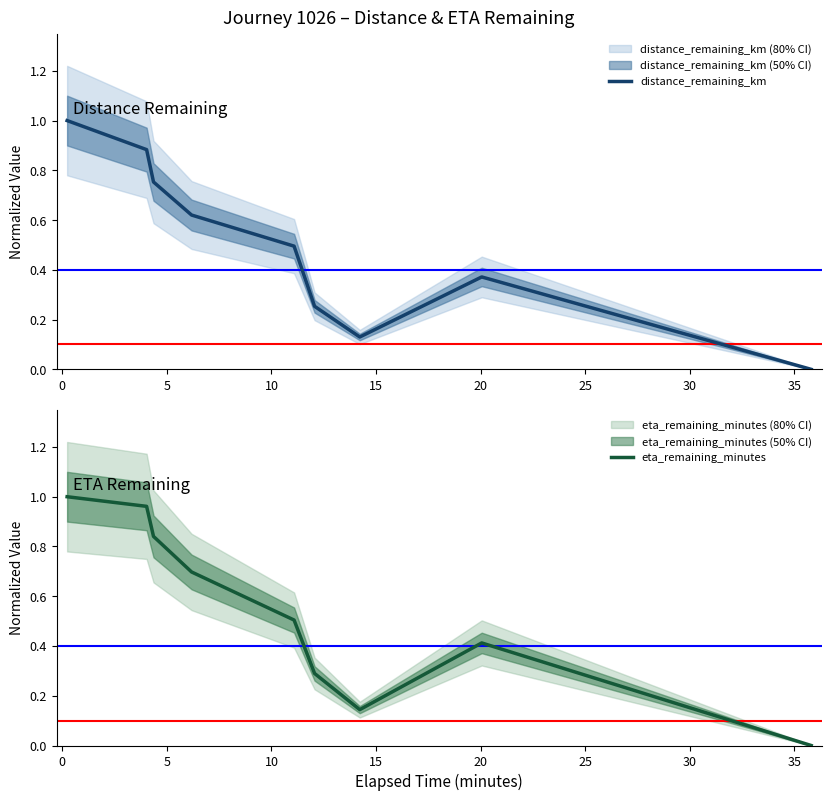

What is the maximum value for distance_remaining_km?

1.0